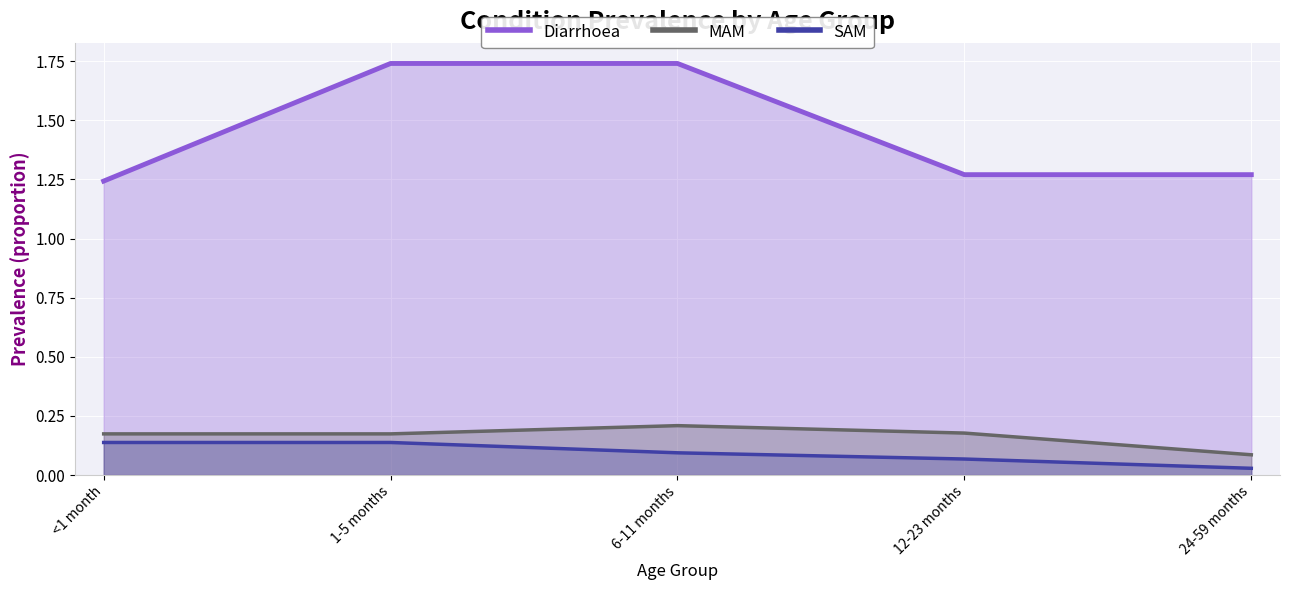

What is the spread (max minus min) of values at 24-59 months?

1.2